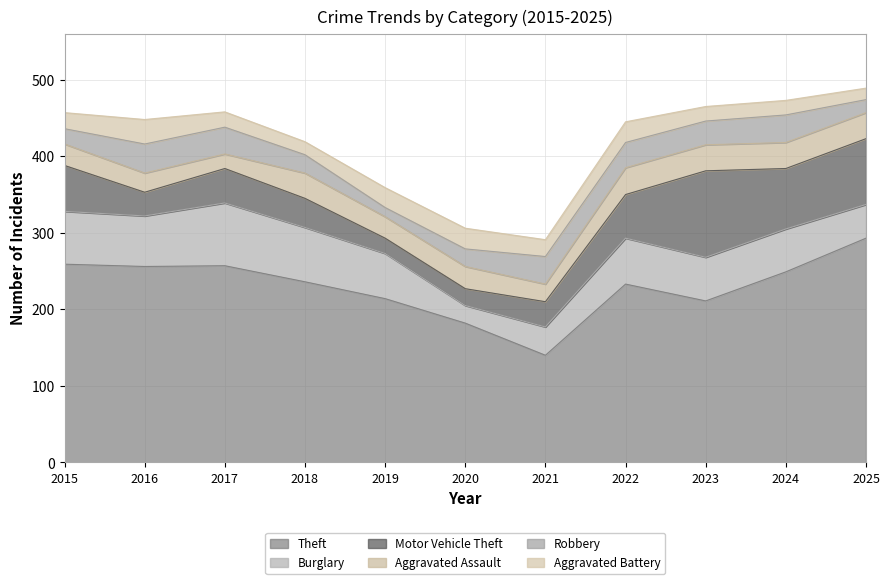

How many times do Robbery and Motor Vehicle Theft cross each other?

4